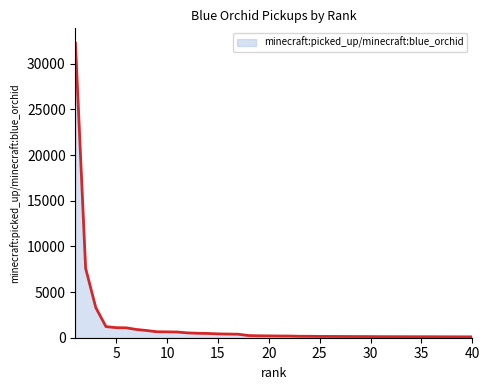

How many distinct data groups are displayed?

1